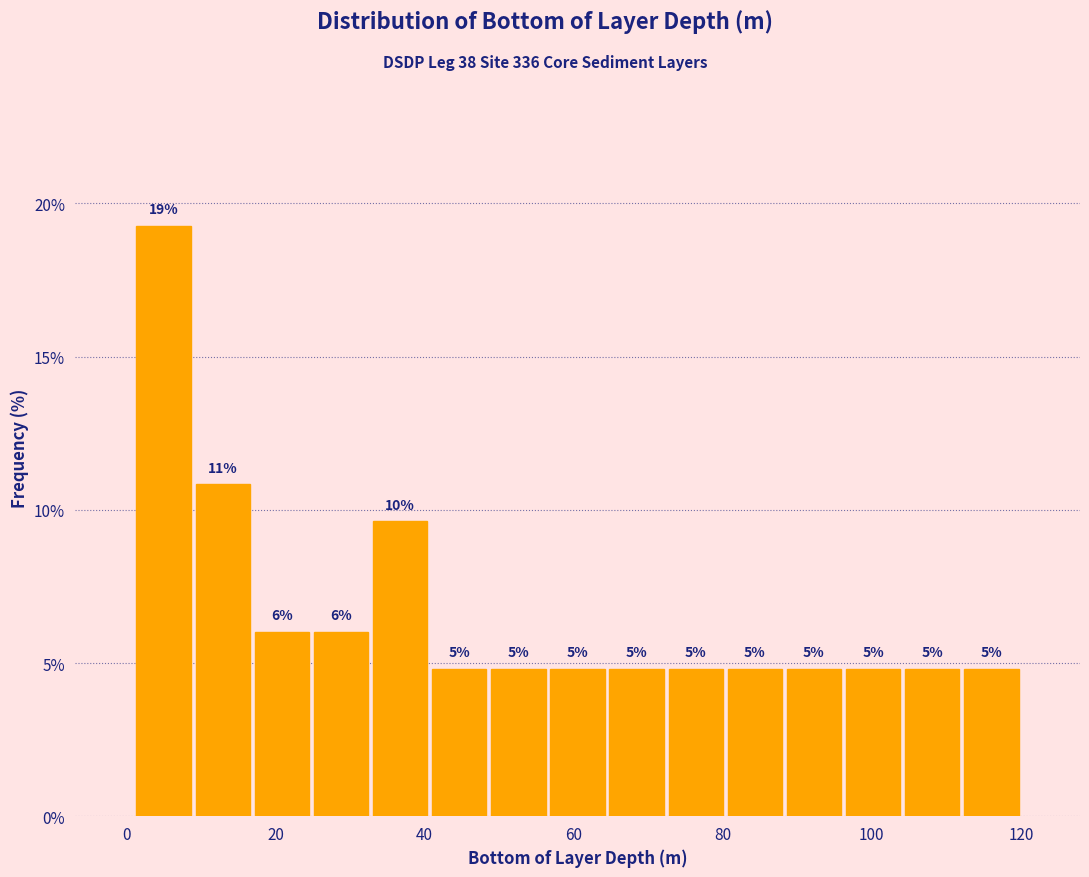

Read against the x-axis, roughly where is the centre of the tallest bar?

4